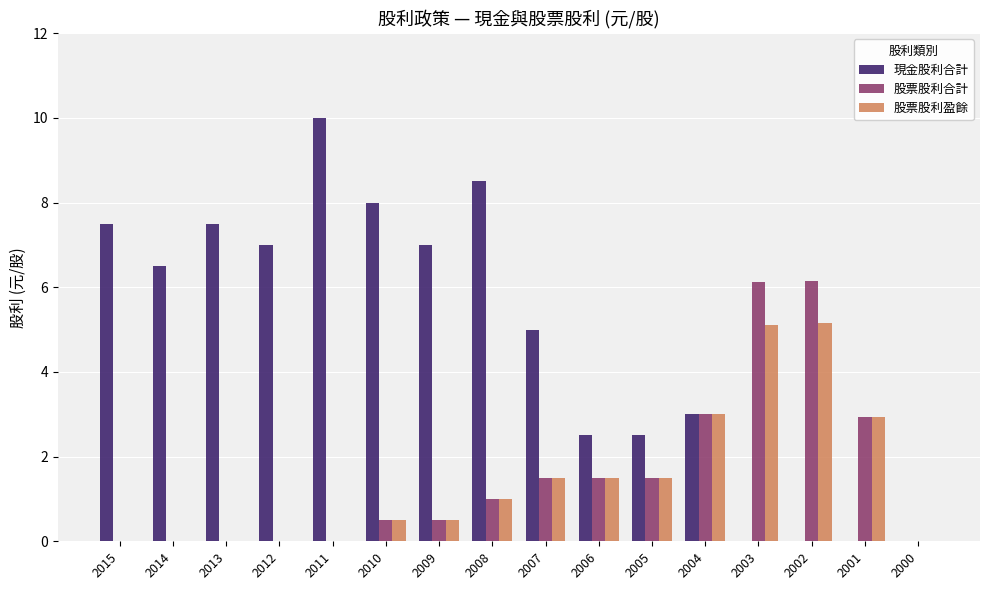

Which series has the largest total across all categories?

現金股利合計